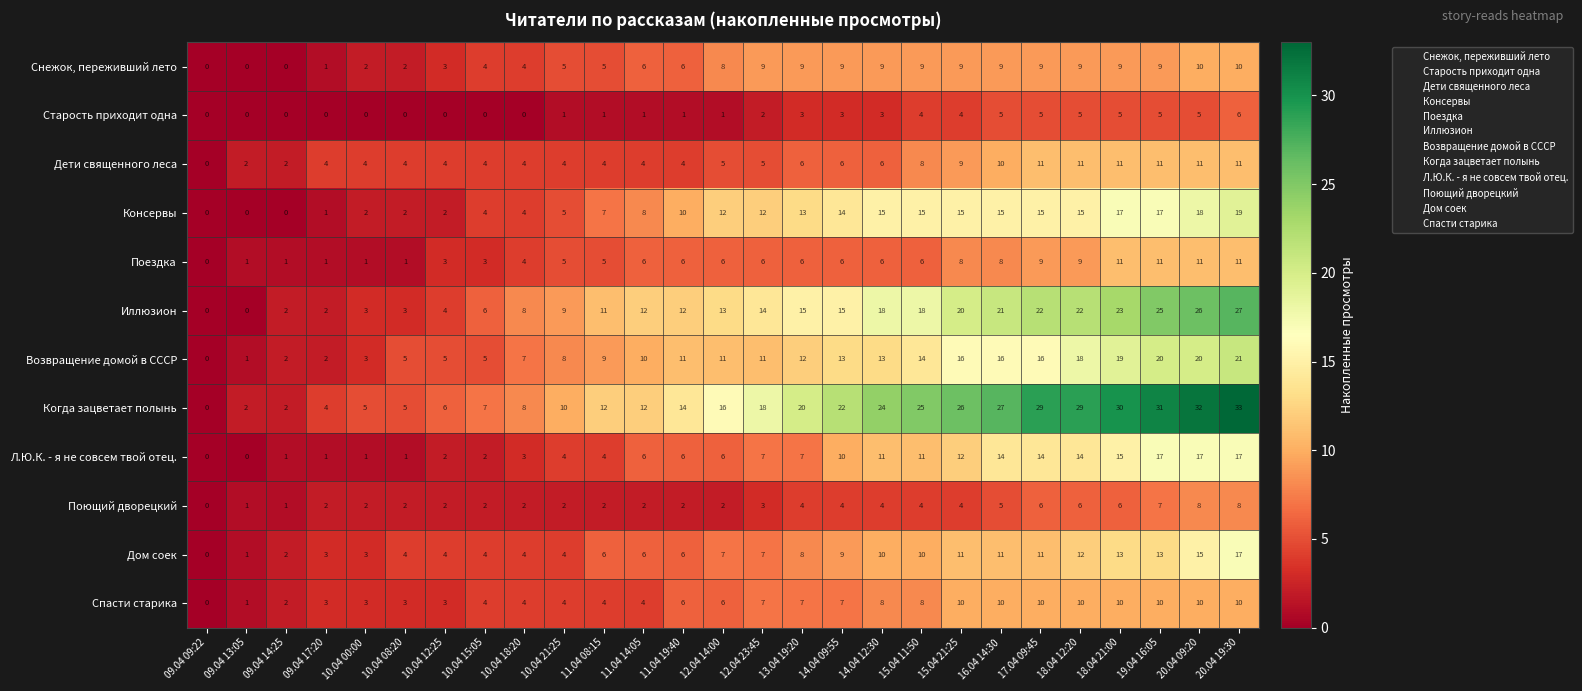

Is it true that Снежок, переживший лето equals 8 at 10.04 21:25?

False